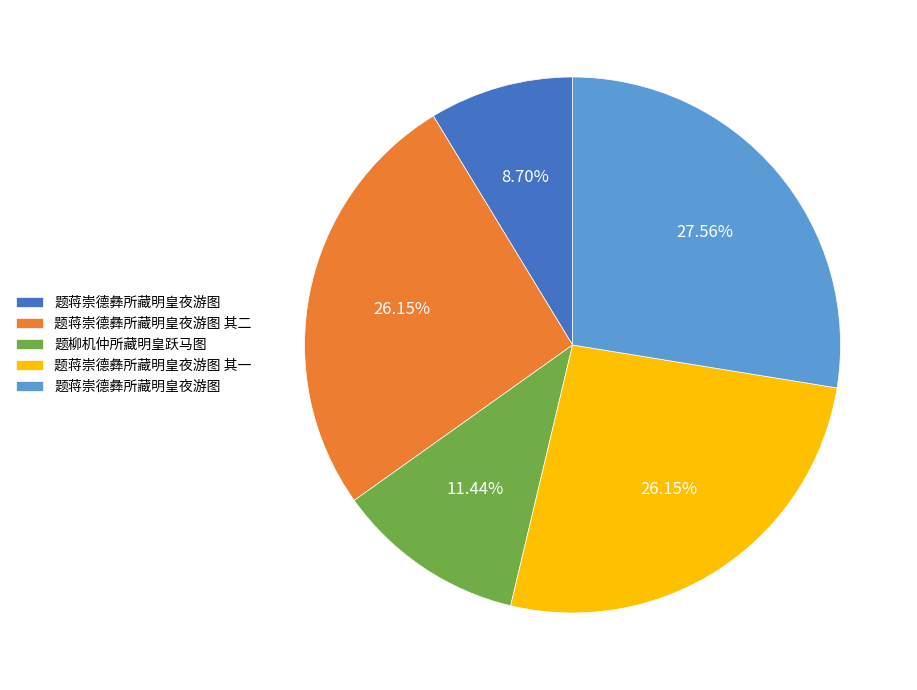

Does any single category account for the majority?

No